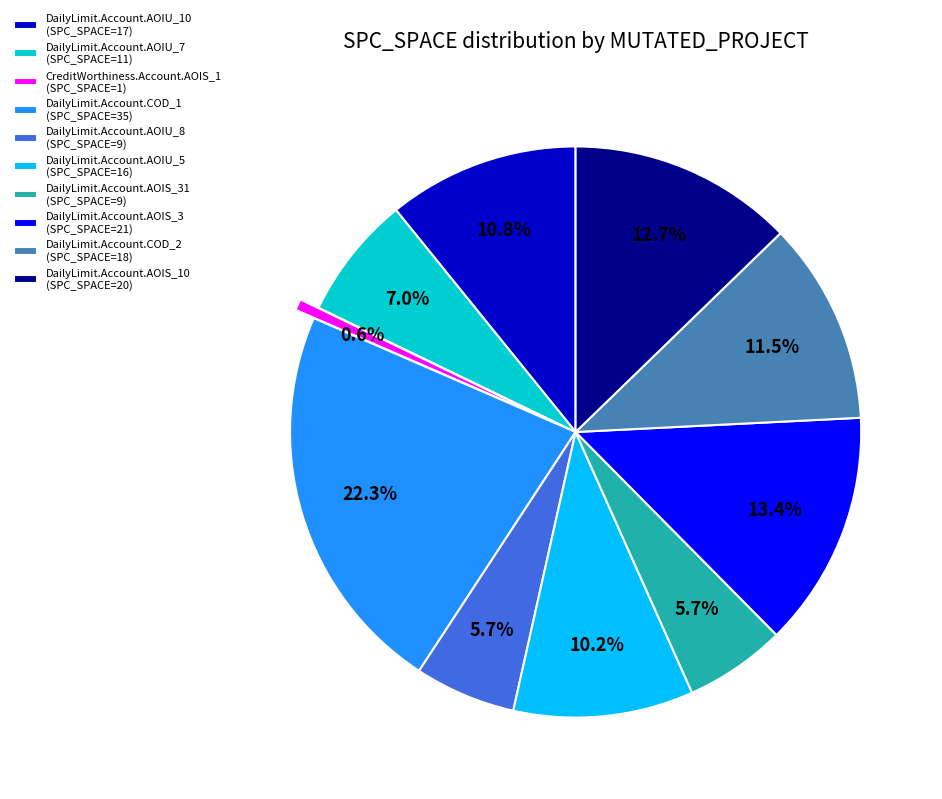

Approximately how many times larger is the value at DailyLimit.Account.COD_2 (SPC_SPACE=18) compared to DailyLimit.Account.AOIU_10 (SPC_SPACE=17)?

1.1